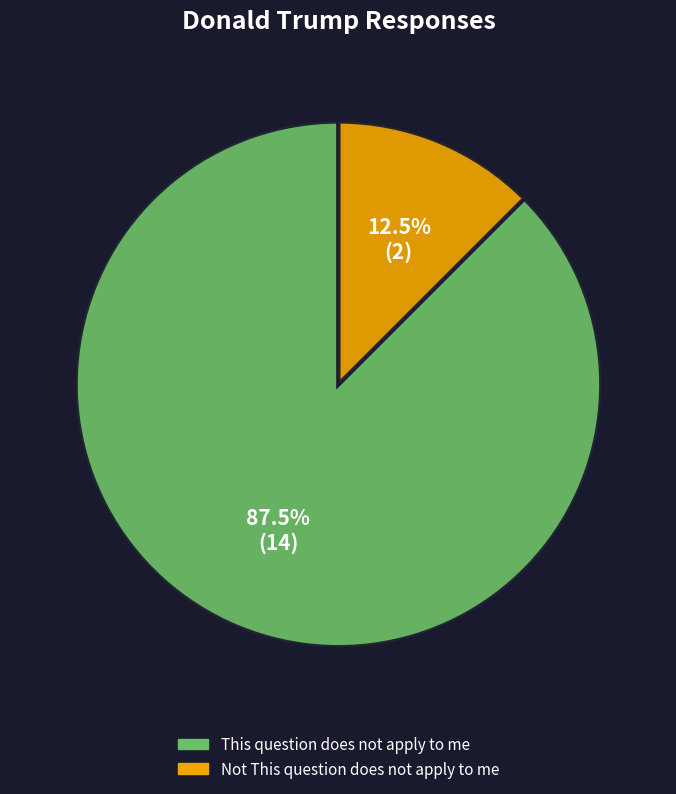

Between Not This question does not apply to me and This question does not apply to me, which is larger?

This question does not apply to me